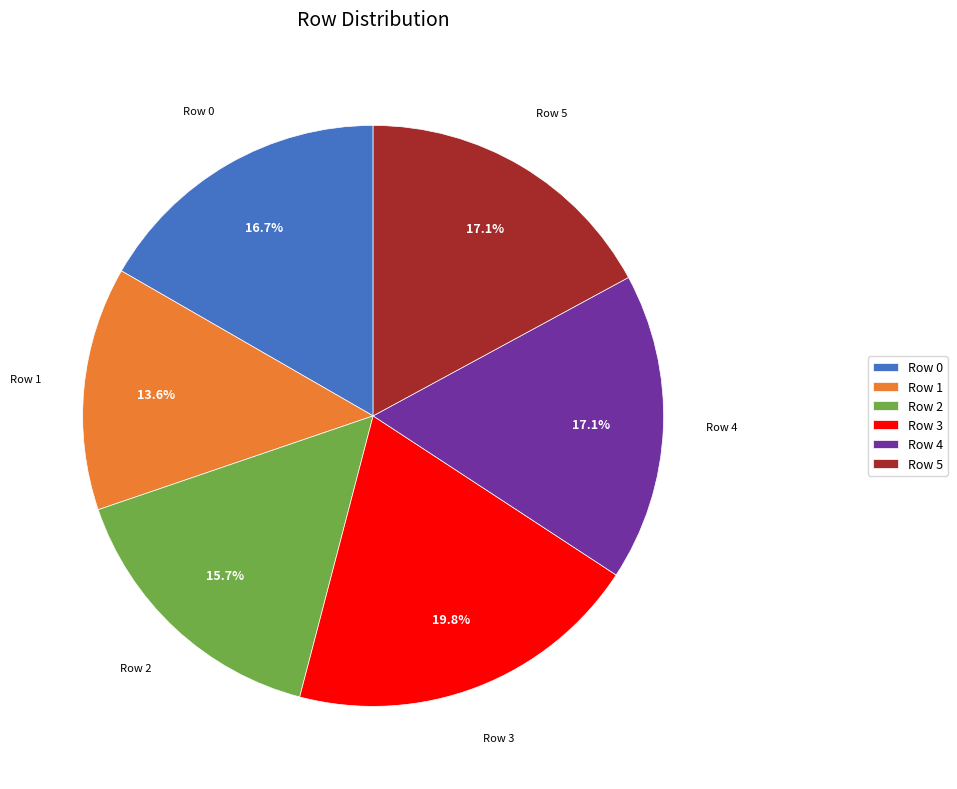

Combined, do Row 0 and Row 2 account for over 50%?

No